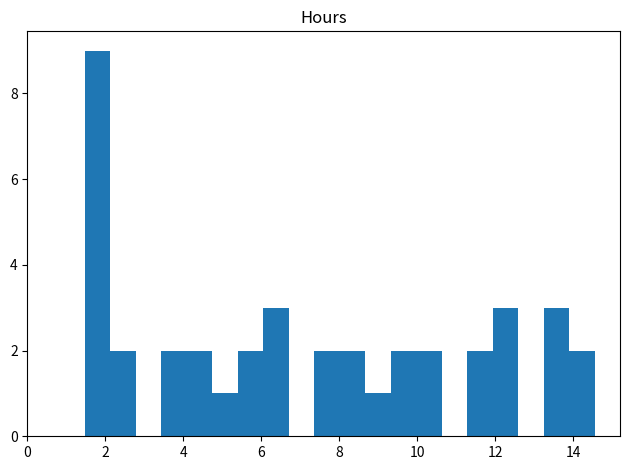

Around what value on the x-axis is the tallest bar? Give the approximate position of its centre, as read against the axis.

1.8